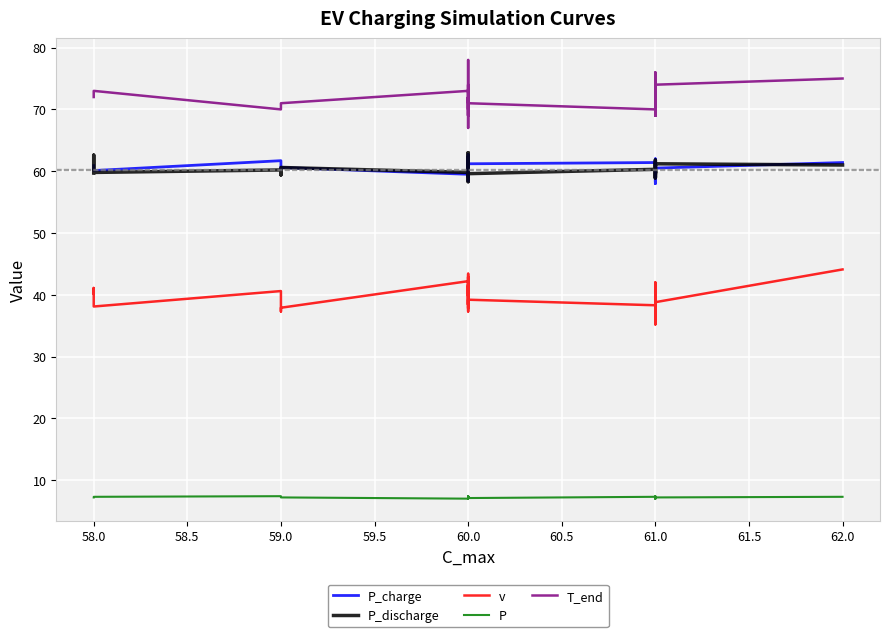

True or false: T_end has a value of 23.0 at 61.0.

False